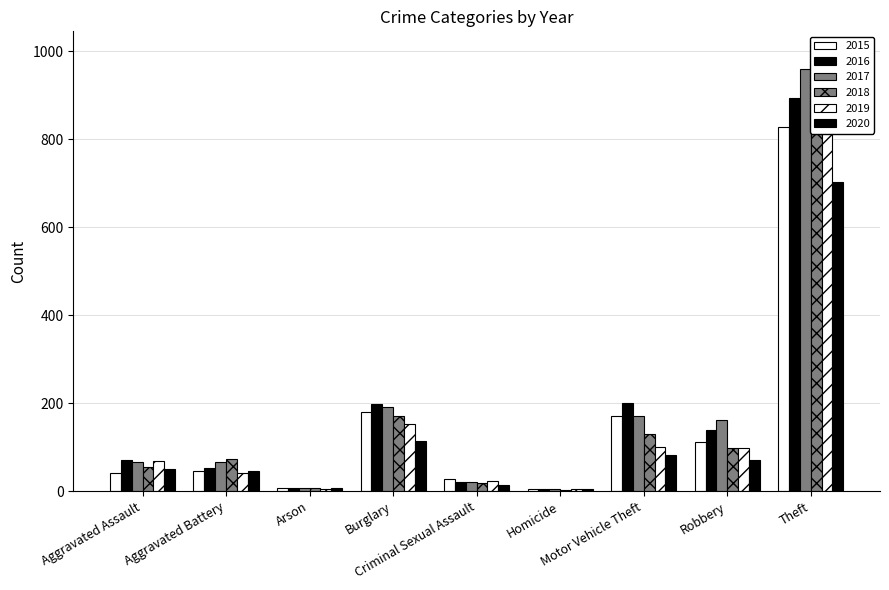

Rank the series at Burglary from lowest to highest value.

2020, 2019, 2018, 2015, 2017, 2016